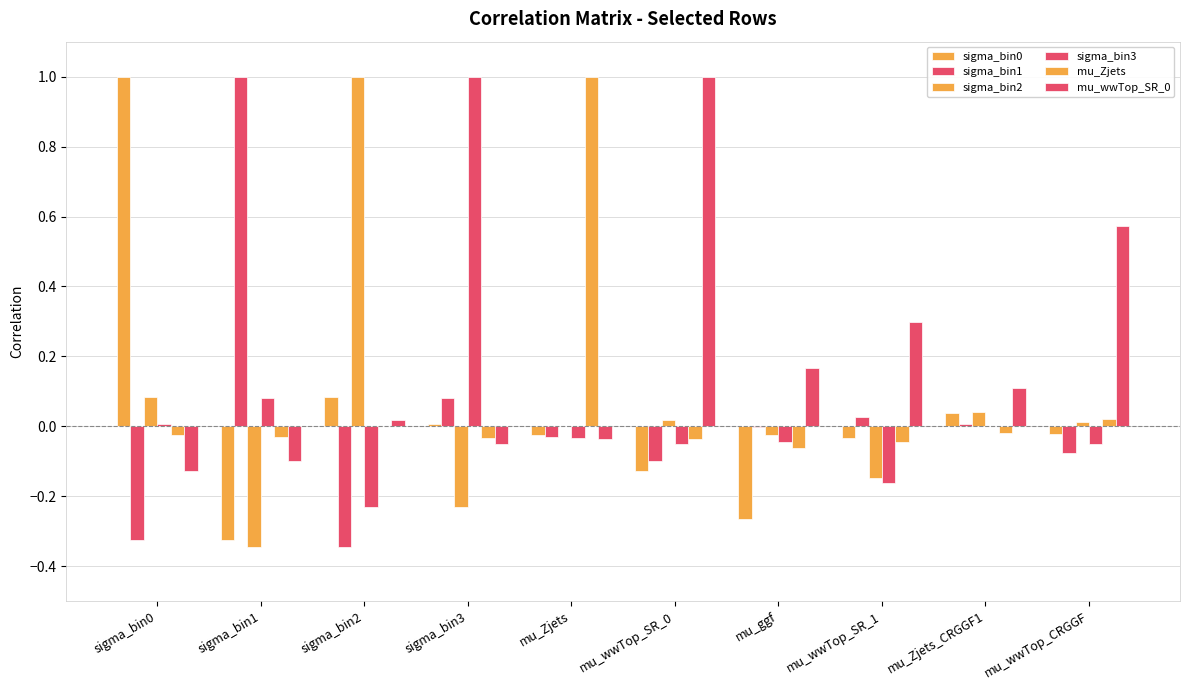

Count the number of data series in this chart.

6